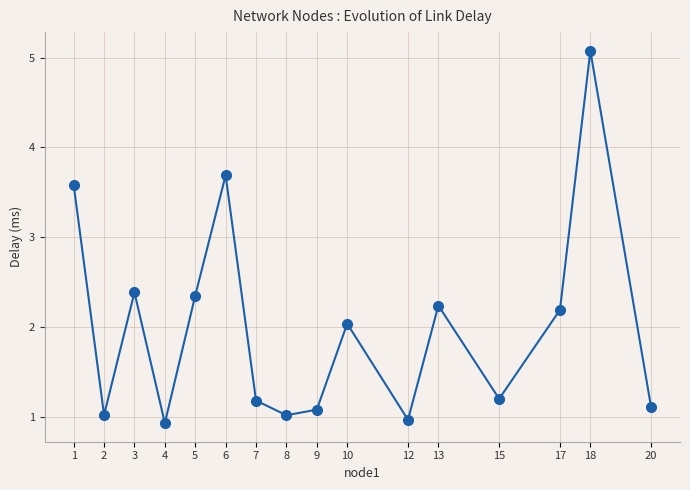

What is the change in value from 1 to 18?

+1.5